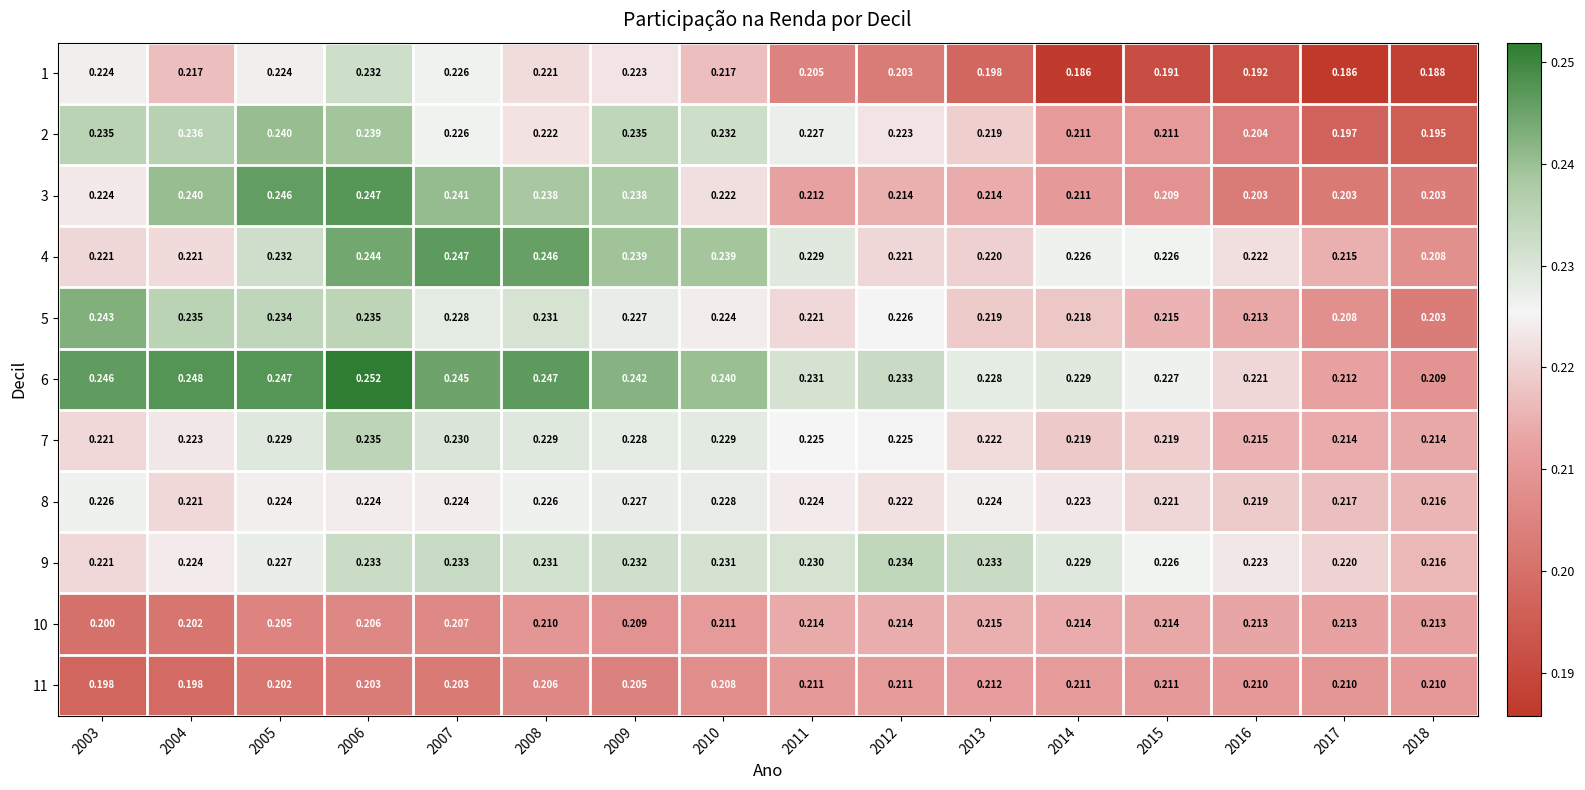

Which series has the largest total across all categories?

6